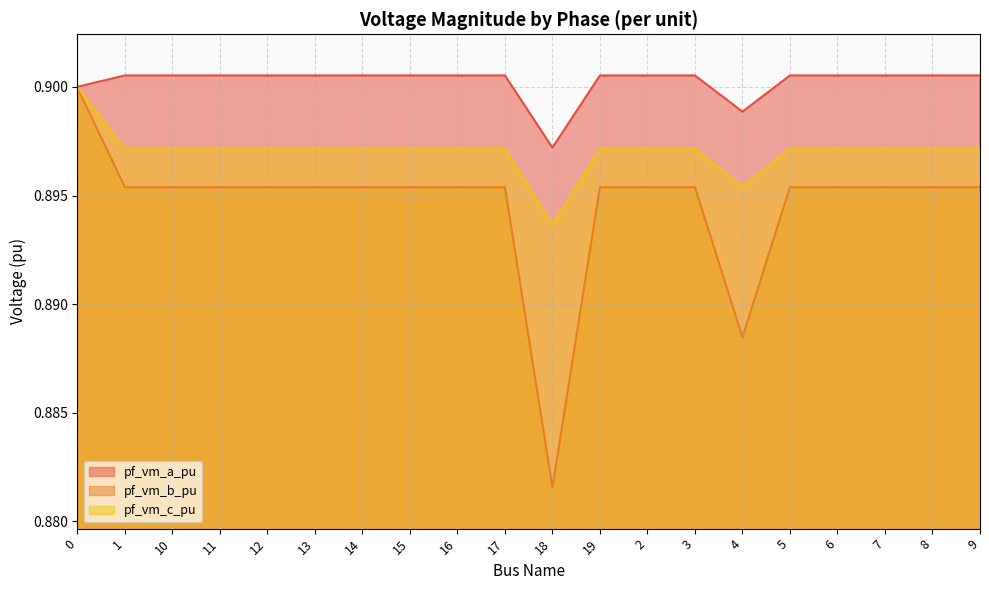

True or false: pf_vm_c_pu has more than 1 interior local peaks.

True